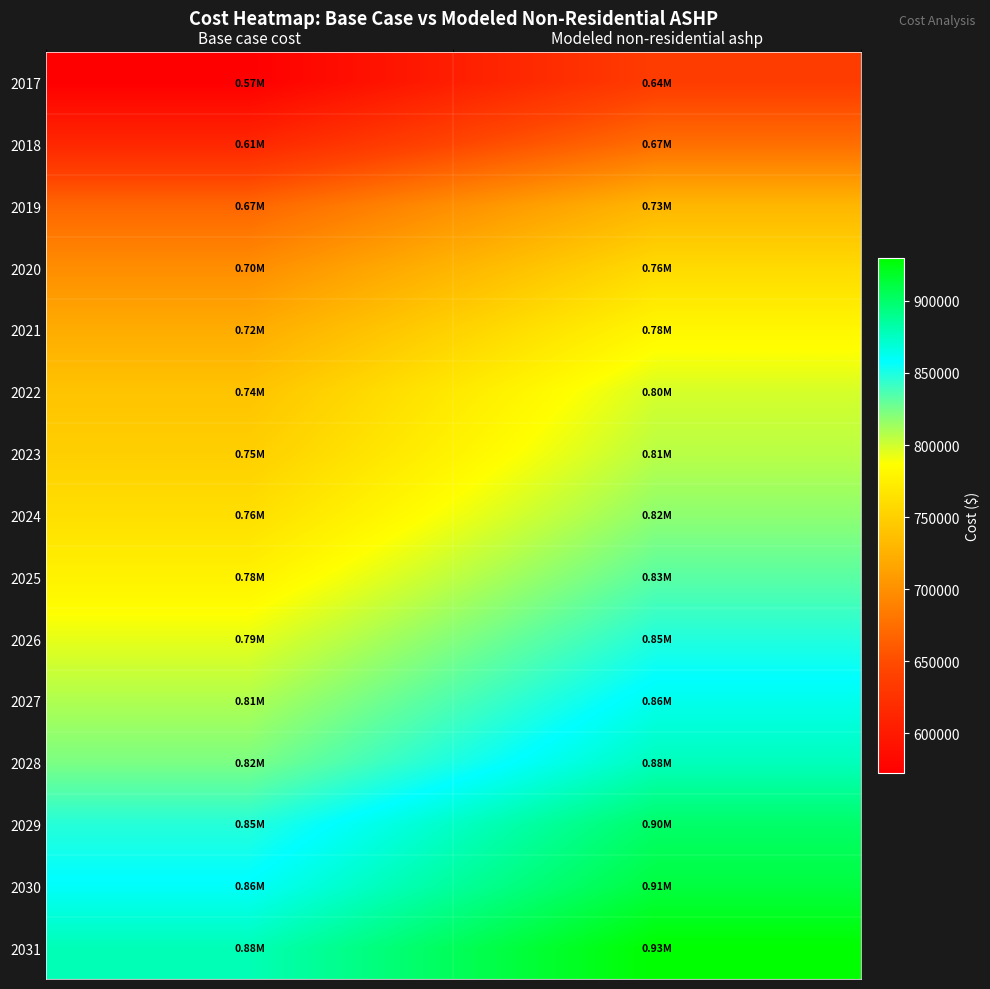

Which series changed the most between Base case cost and Modeled non-residential ashp?

2017